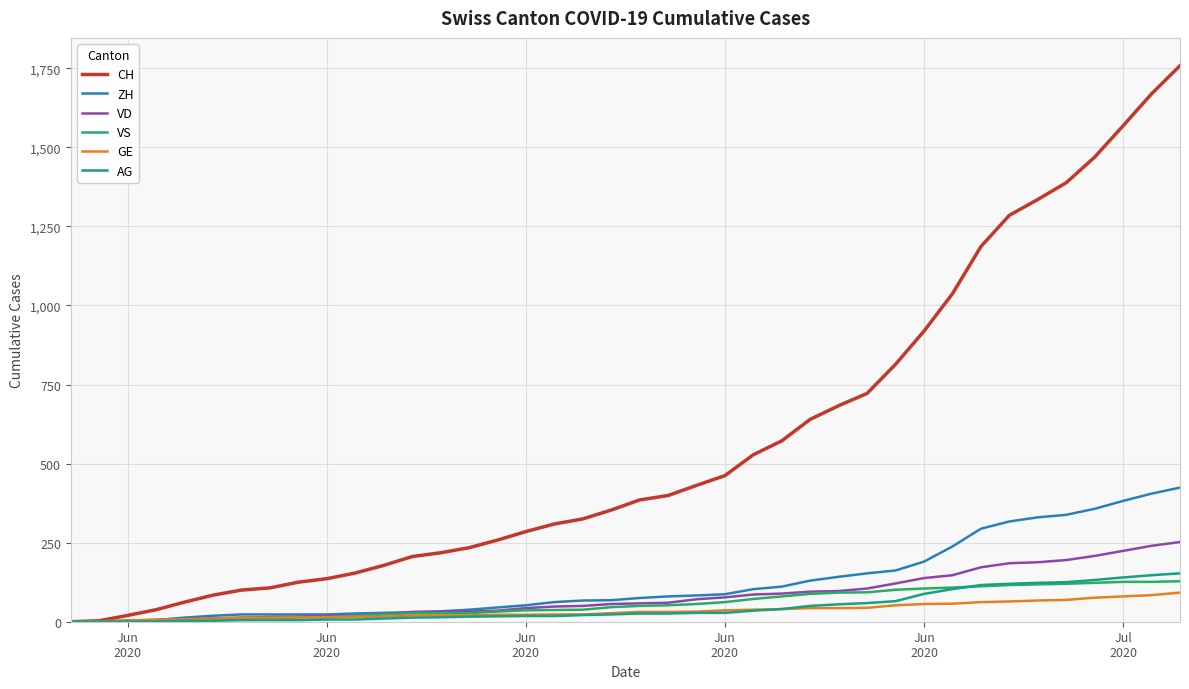

Which series has the largest range (max minus min)?

CH